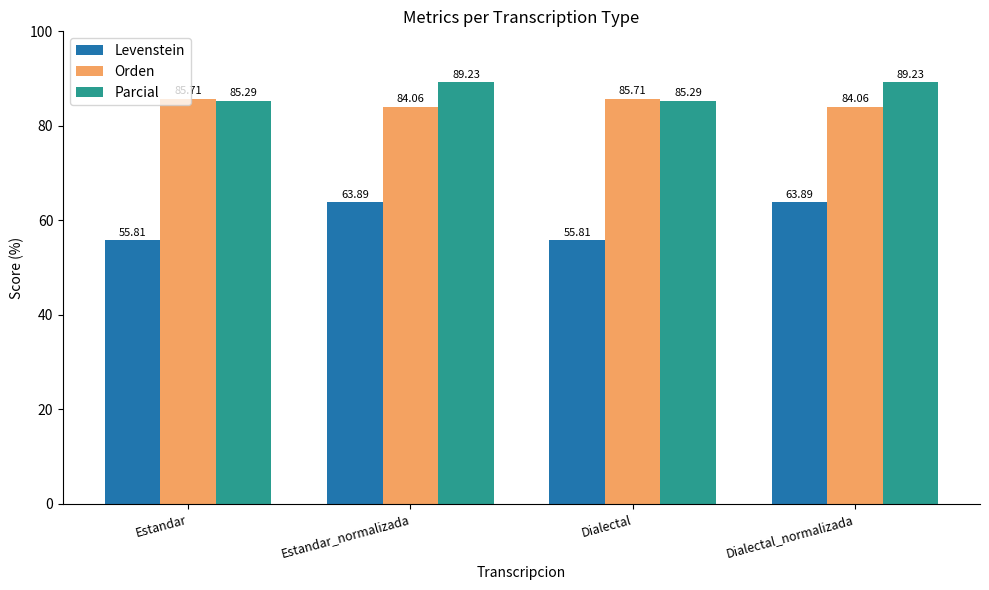

List the series in order of their peak value, highest first.

Parcial, Orden, Levenstein